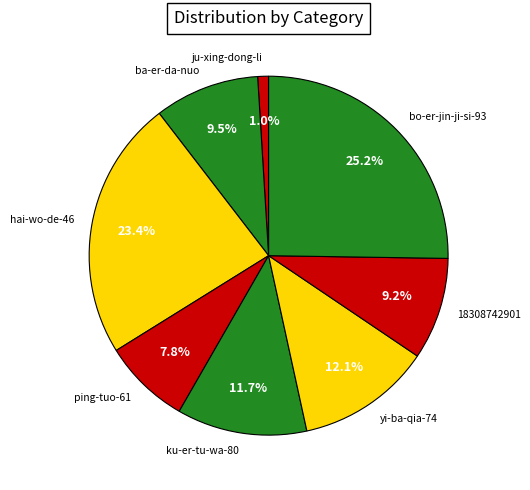

Is there a majority slice in this chart?

No